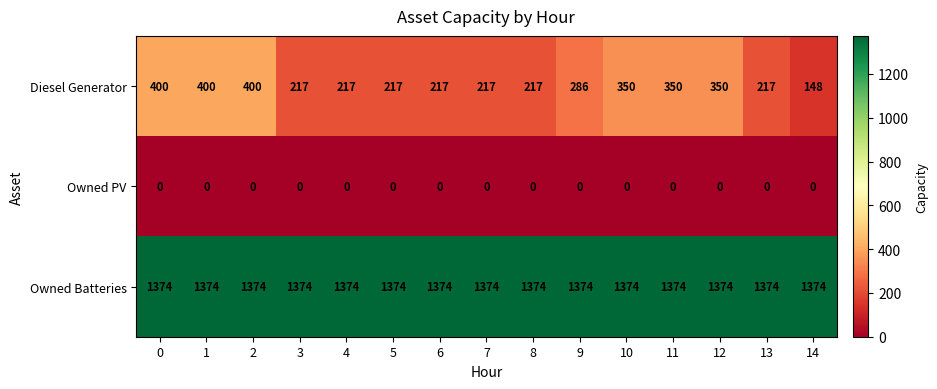

What is the average value of the Owned Batteries series?

1374